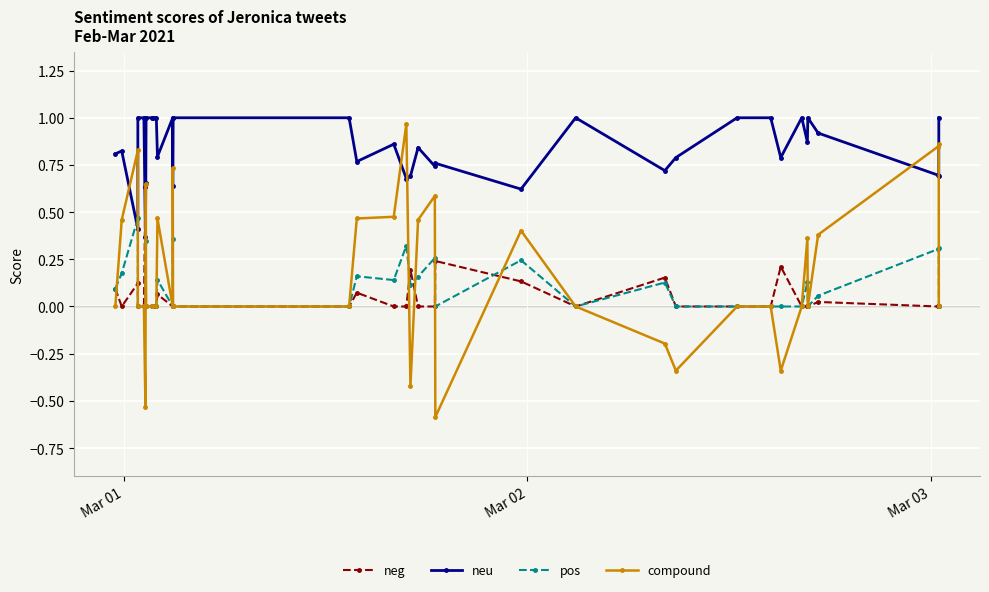

True or false: pos has more than 1 interior local peaks.

True